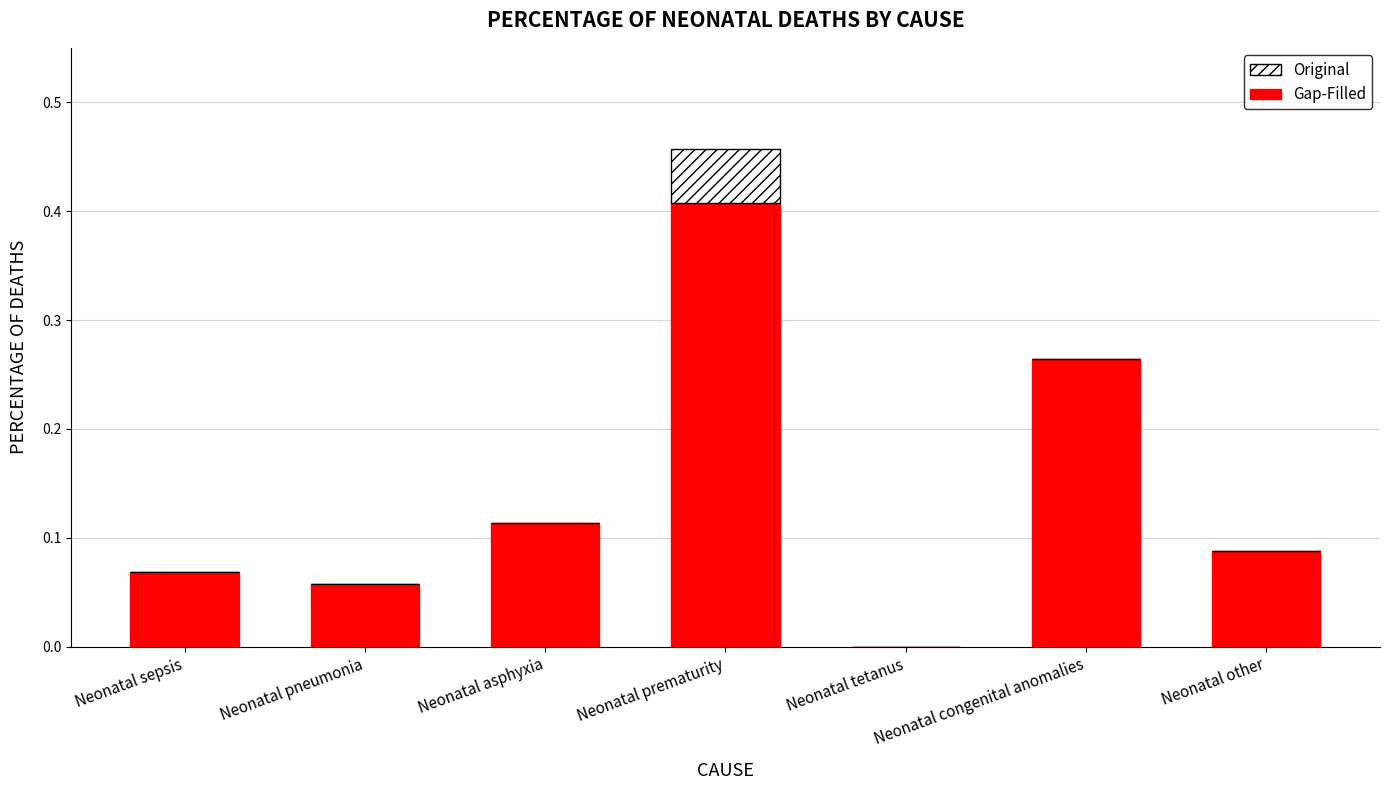

The Gap-Filled series shows 0.0 at Neonatal asphyxia. True or false?

False